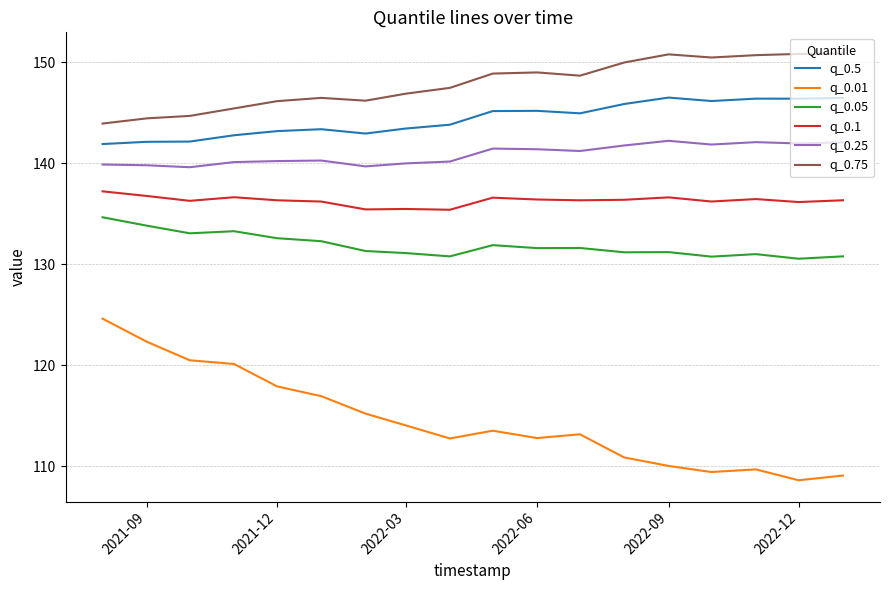

Rank the series by their maximum value, from lowest to highest.

q_0.01, q_0.05, q_0.1, q_0.25, q_0.5, q_0.75